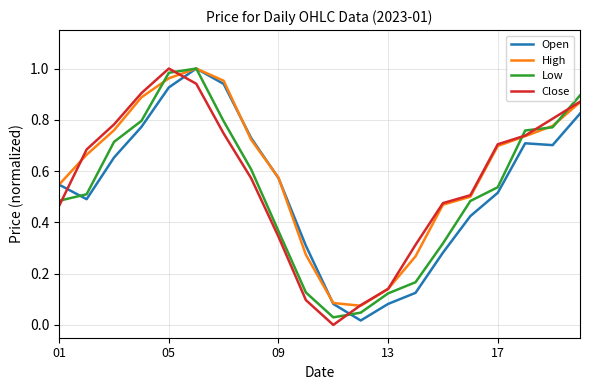

In Open, how many points are higher than both neighbors (excluding endpoints)?

2